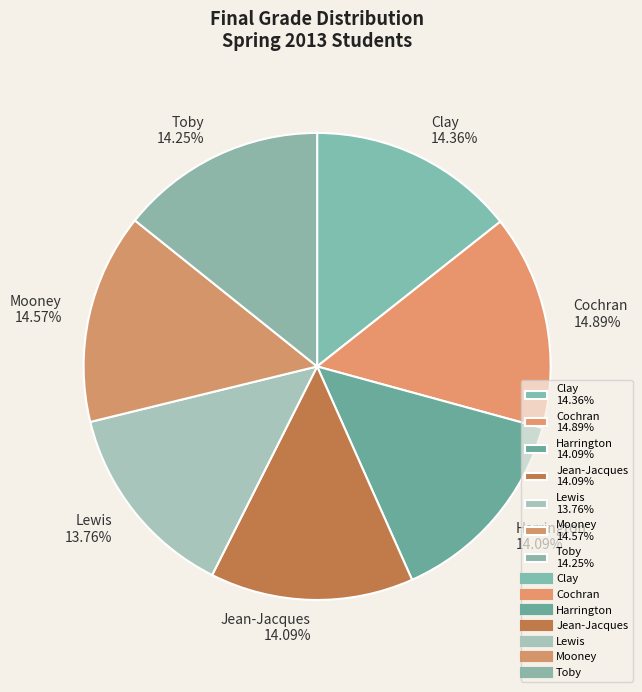

How many slices are in this pie chart?

7